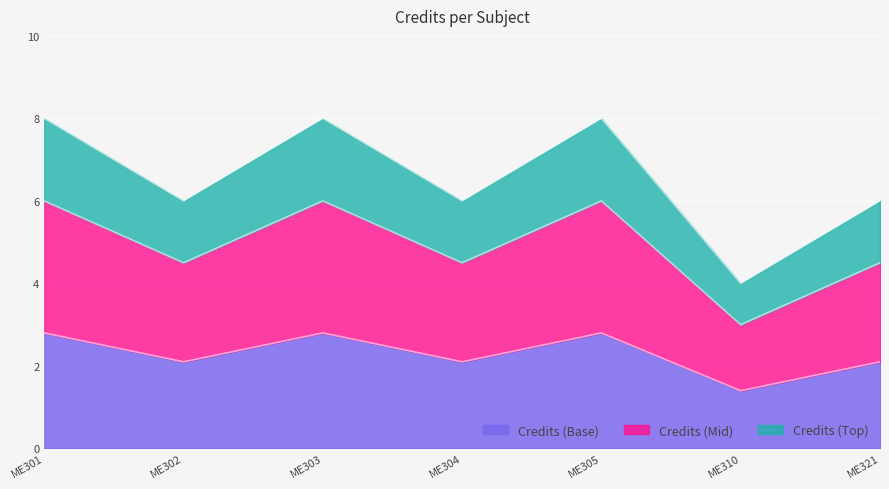

What is the smallest value displayed?

1.4